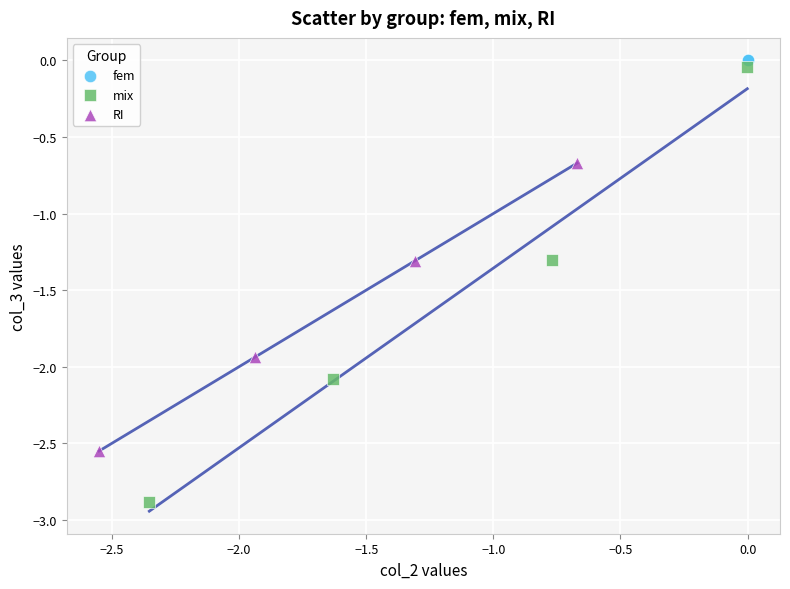

Which series reaches the minimum Y coordinate?

mix